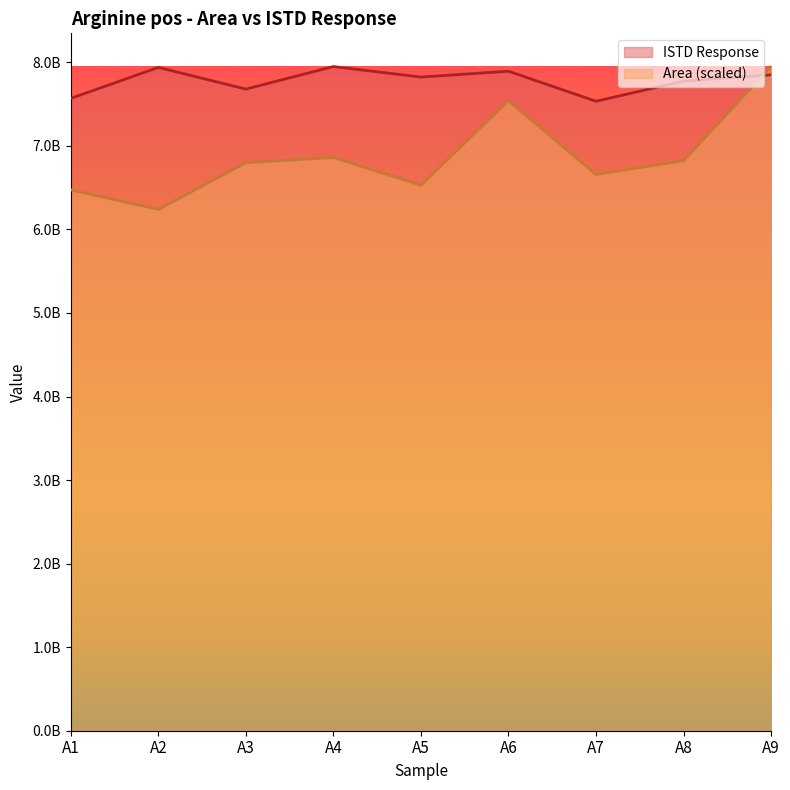

Is it true that Area equals 6238630367.3 at A2?

True